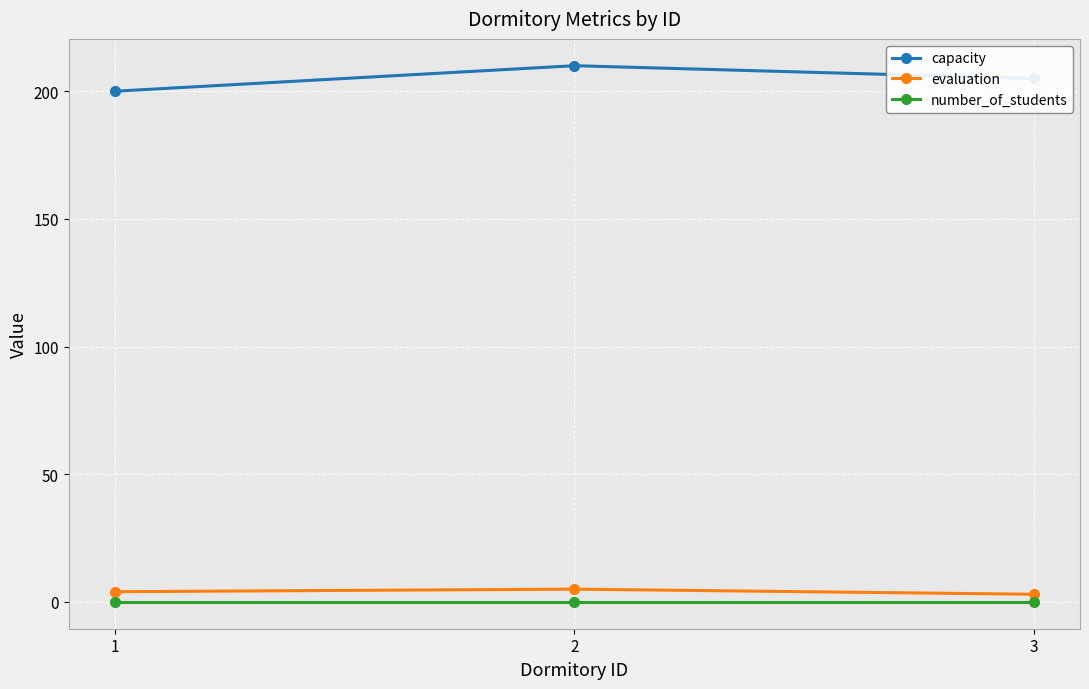

What is the average value of the evaluation series?

4